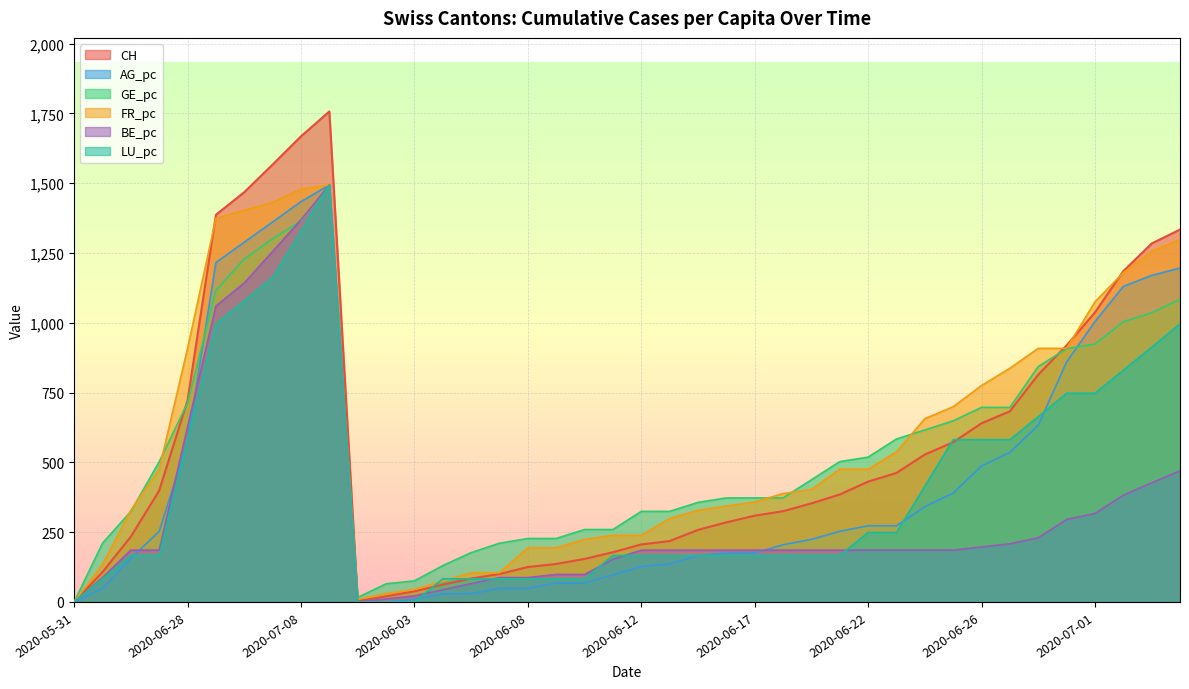

Which series has the largest range (max minus min)?

CH